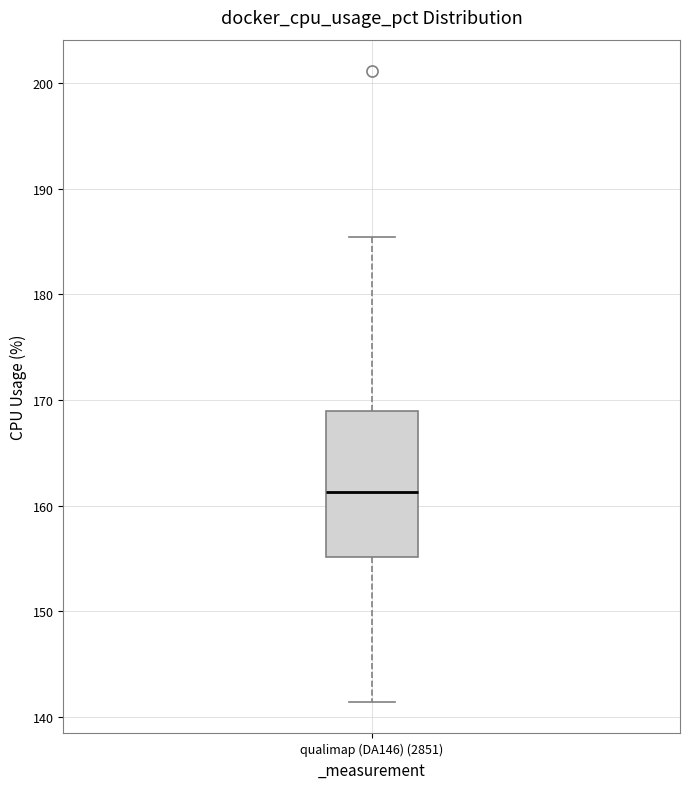

Read this box plot against the y-axis: the position of the median line, the range covered by the box, and the ends of both whiskers. The values are not printed on the chart, so give them approximately, as read against the axis.

median 161, box 155 to 169, whiskers 141 to 185